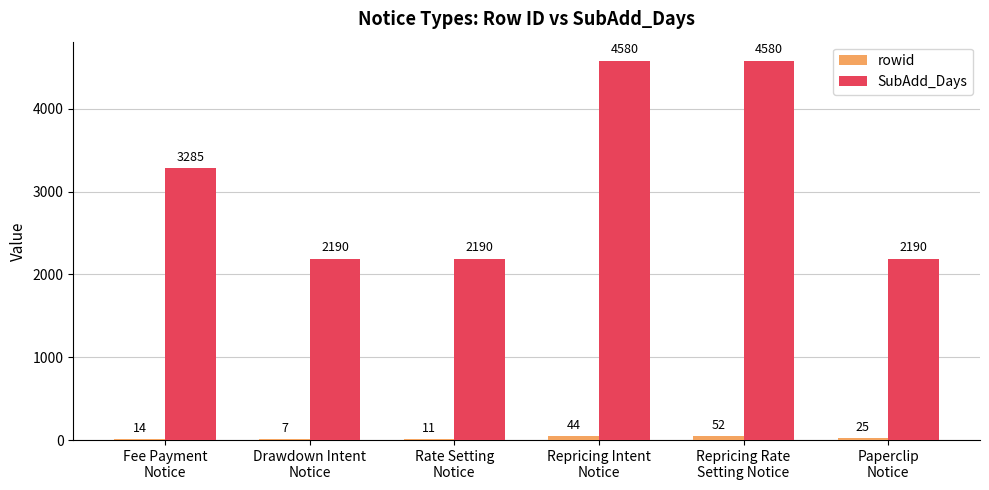

What is the sum of all rowid values?

153